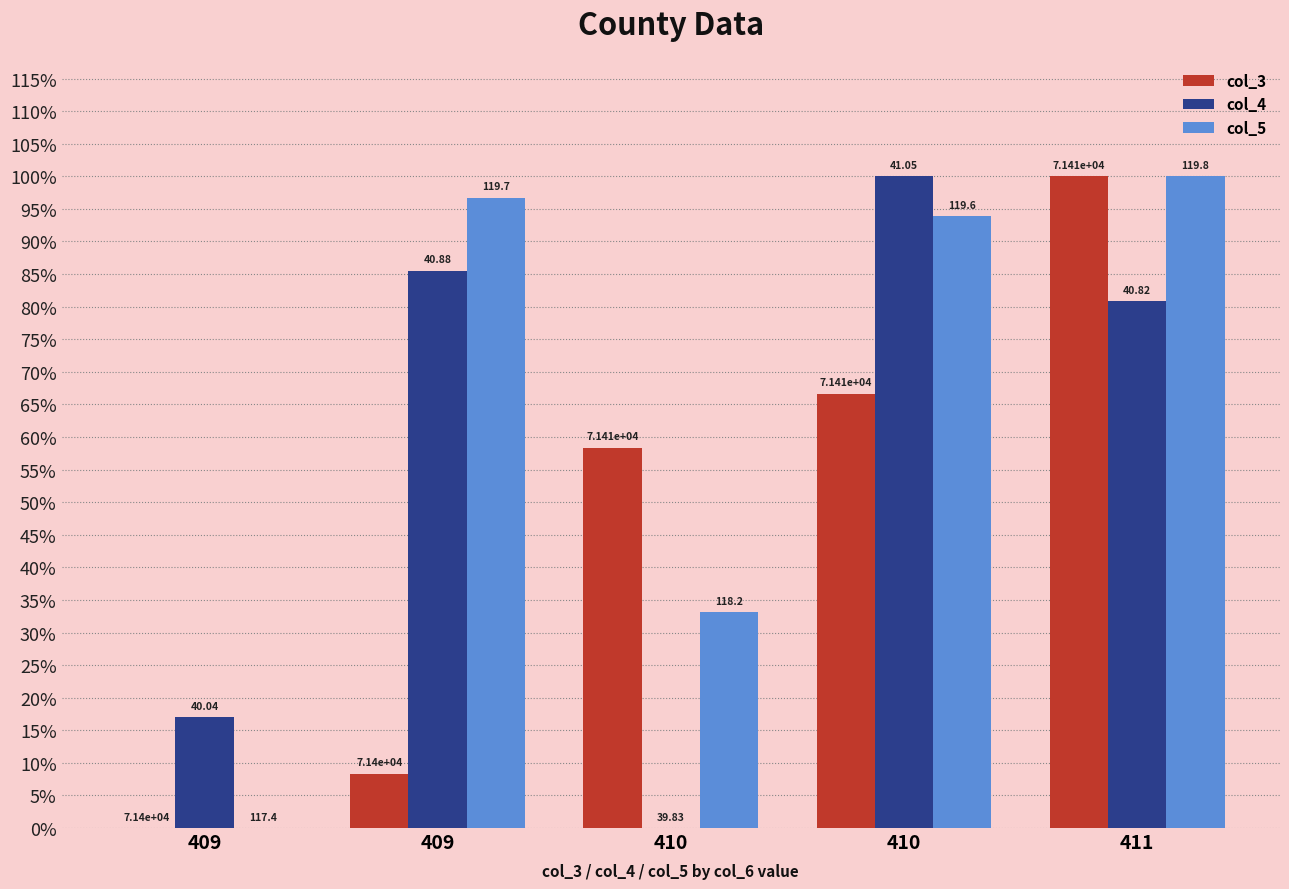

Rank the series by their average value, from lowest to highest.

col_3, col_4, col_5